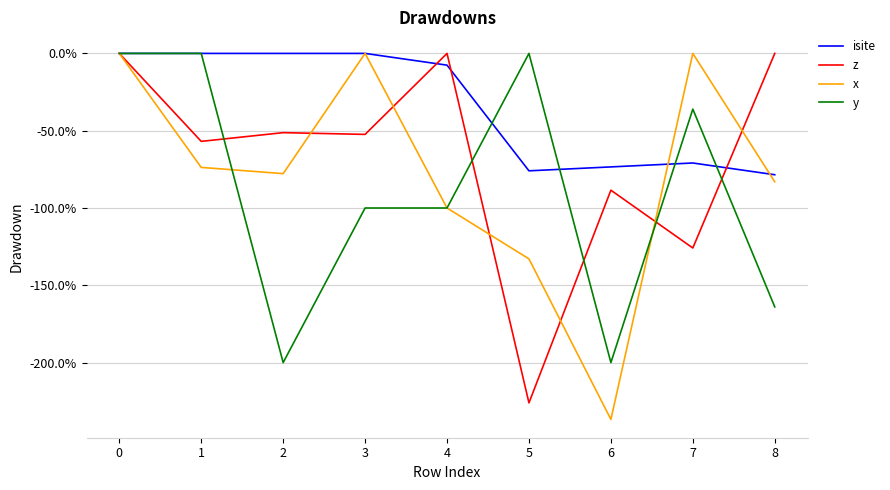

At 8, list the series in order from largest to smallest.

z, isite, x, y